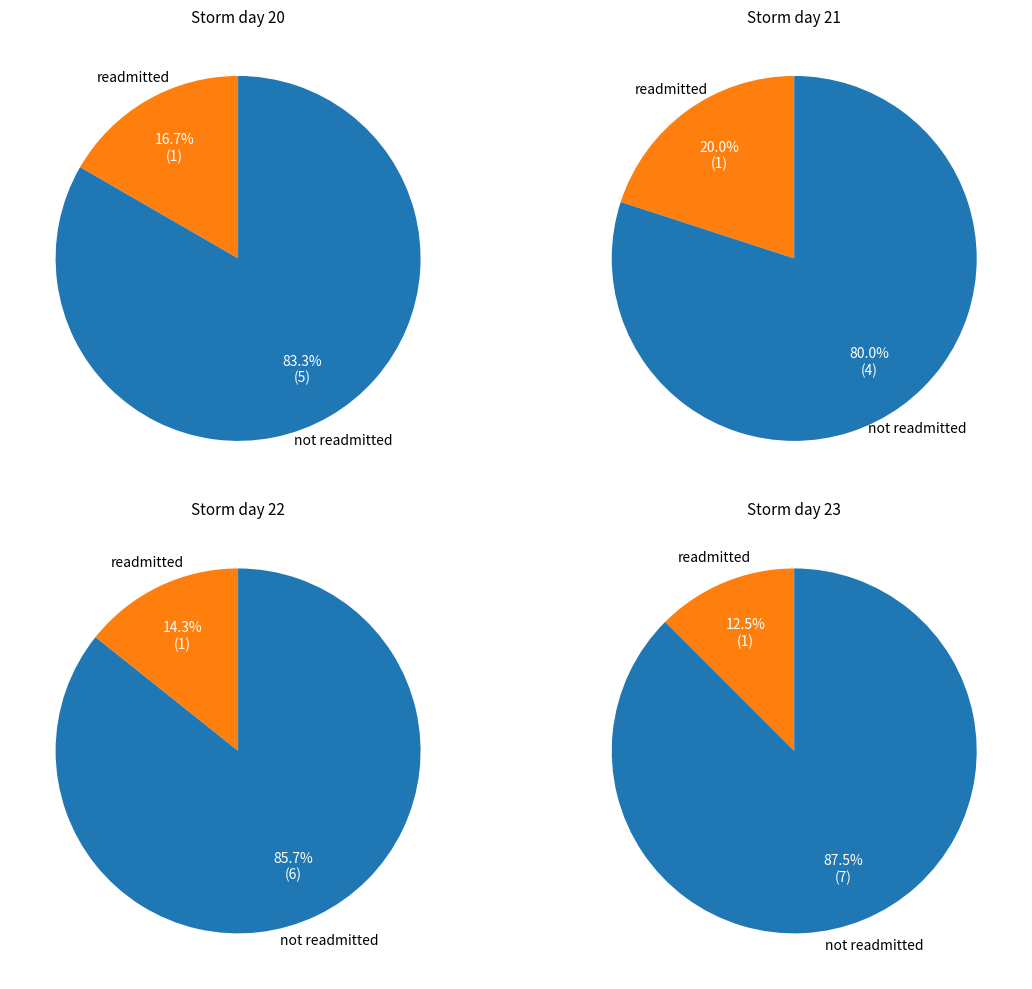

Which category has the biggest portion of the pie?

day 23